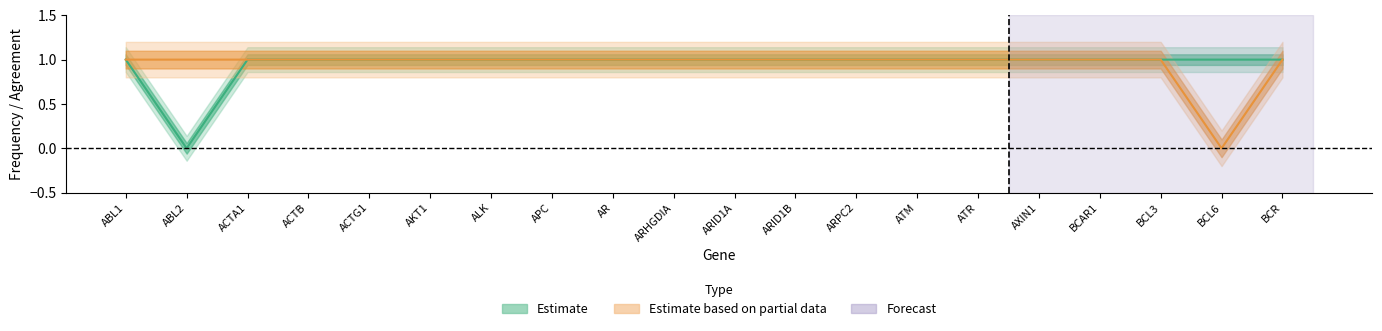

What is the greatest value displayed?

1